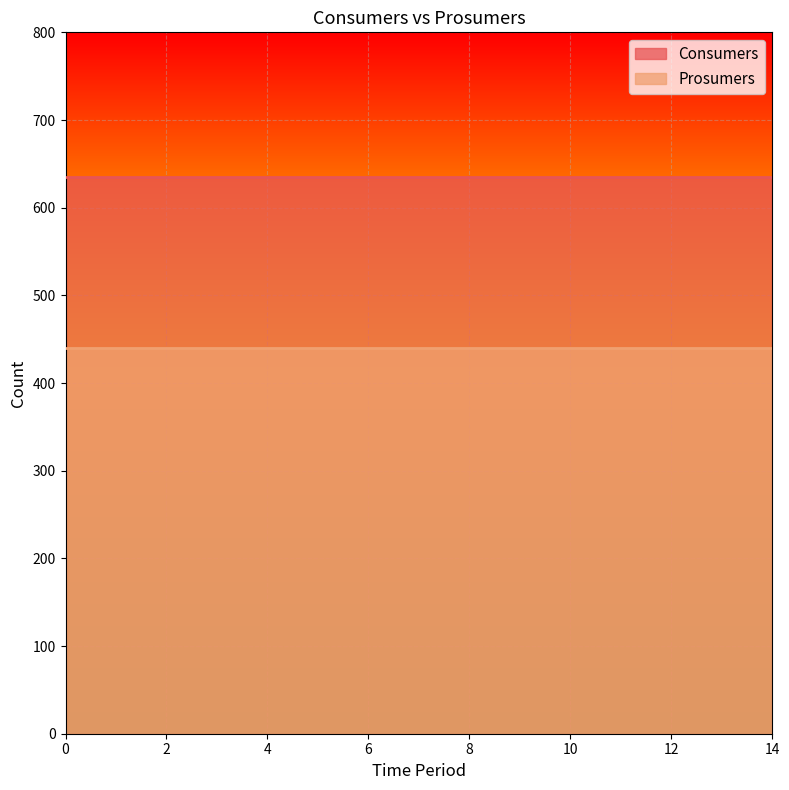

What is the value of the Prosumers point at the 10th from the left?

440